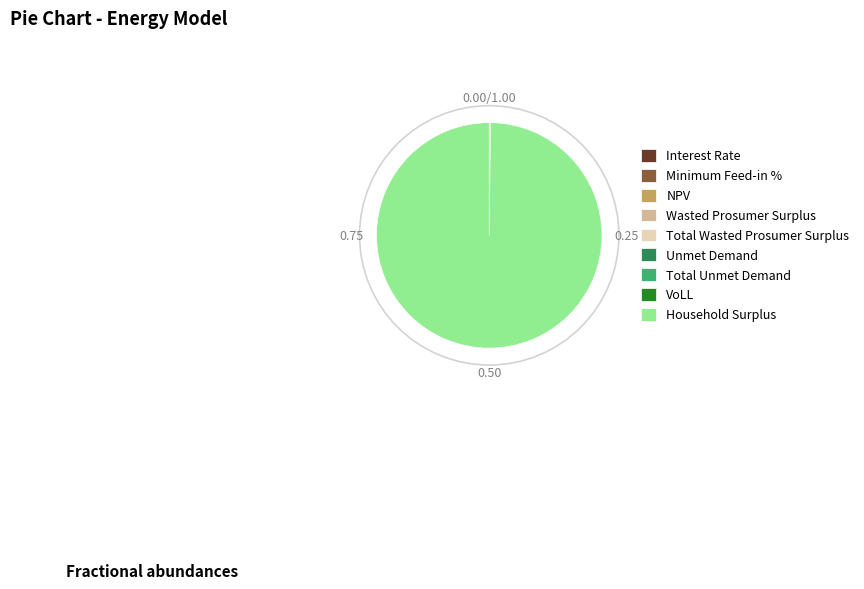

Which slice is the largest?

Household Surplus